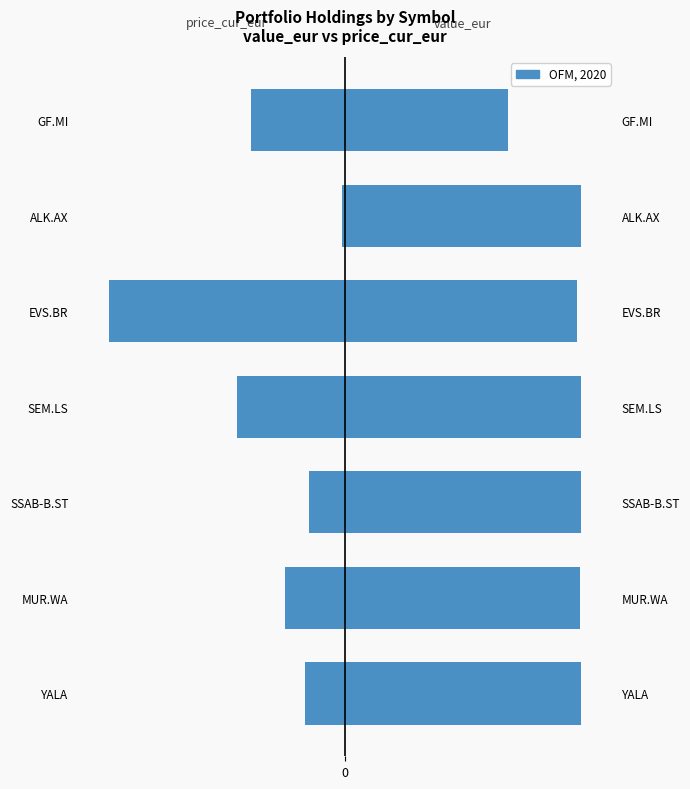

What is the value of the value_eur bar at the 1st from the left?

37.6